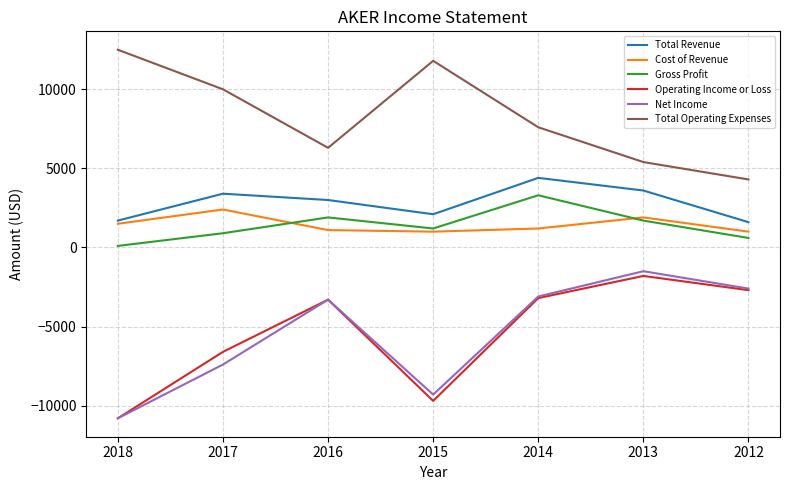

True or false: Total Revenue has a value of 1600 at 2012.

True